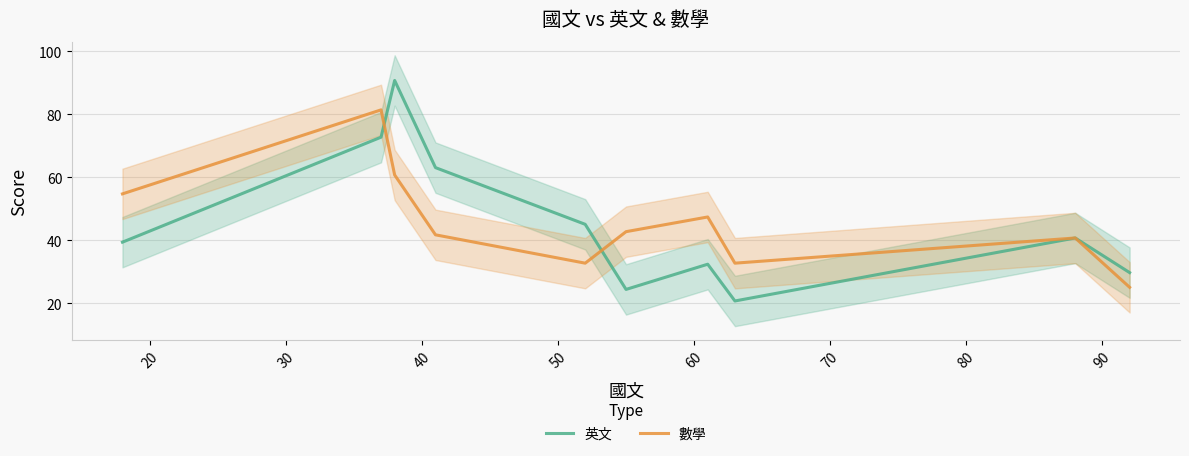

What is the lowest value of the 數學 series?

25.0